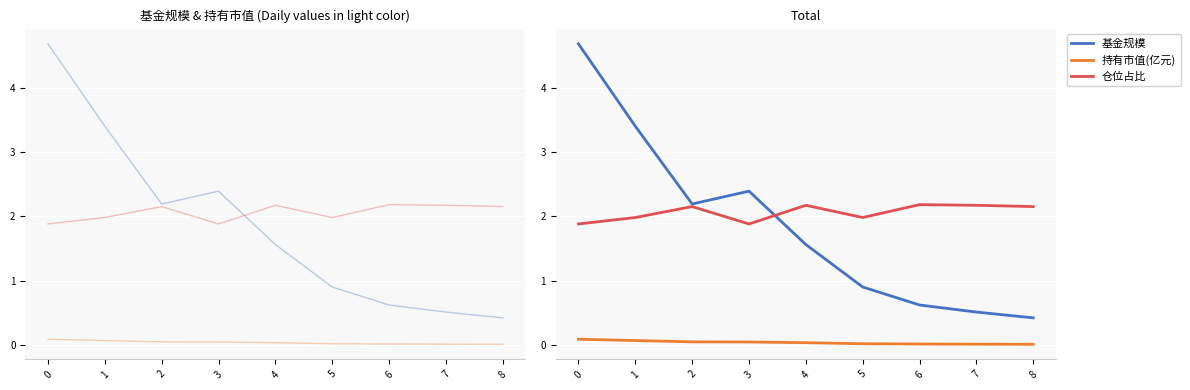

Reading left to right, list all the values displayed in this chart.

基金规模: 4.7	3.4	2.2	2.4	1.6	0.9	0.6	0.5	0.4
持有市值(亿元): 0.1	0.1	0.0	0.0	0.0	0.0	0.0	0.0	0.0
仓位占比: 1.9	2.0	2.1	1.9	2.2	2.0	2.2	2.2	2.1